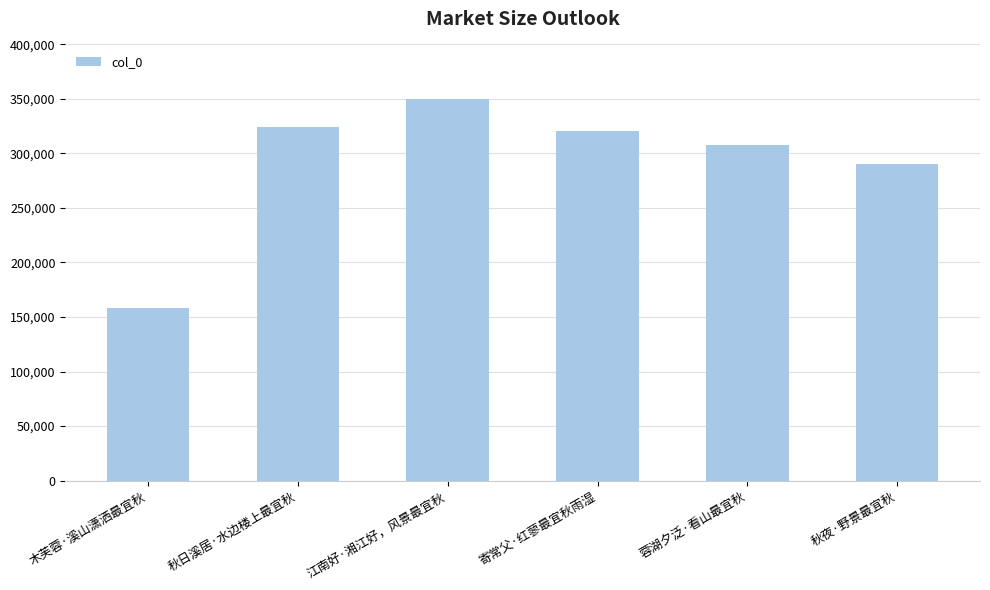

What is the label of the 1st bar from the left?

木芙蓉·溪山潇洒最宜秋